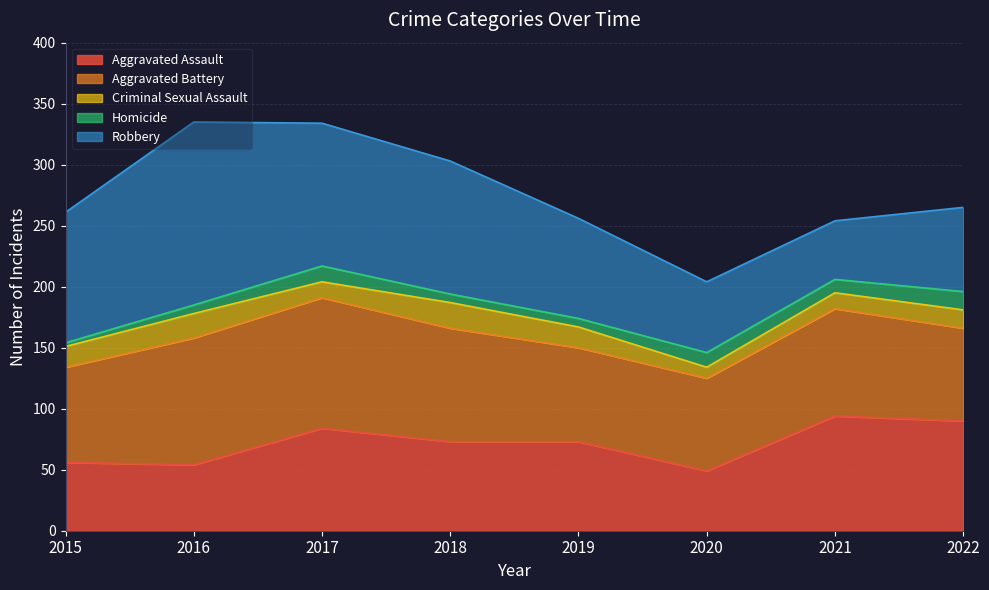

Count the number of categories in the chart.

8